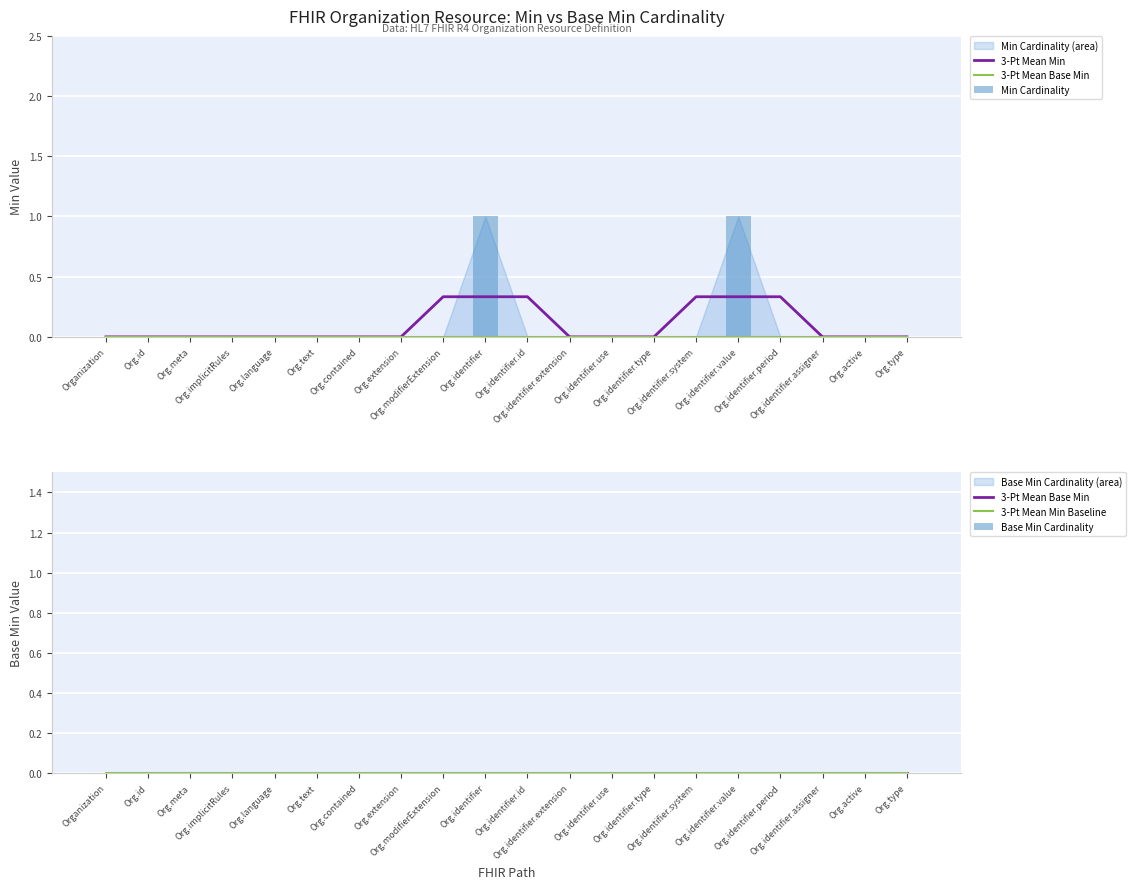

Is the value of Base Min Cardinality at Org.contained greater than the value of 3-Pt Mean Base Min at Org.contained?

No